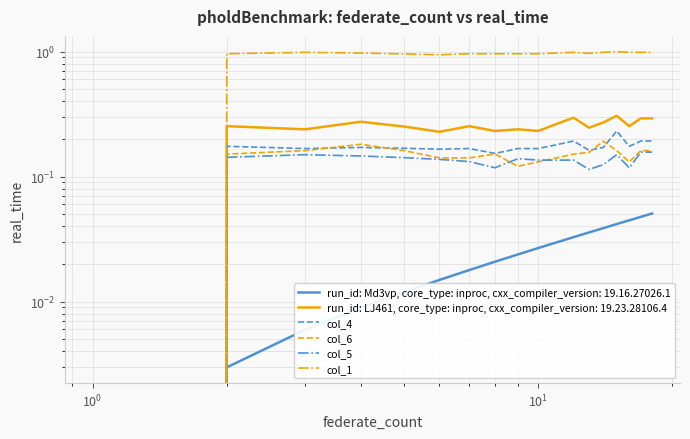

At how many categories does at least one series exceed 0?

17